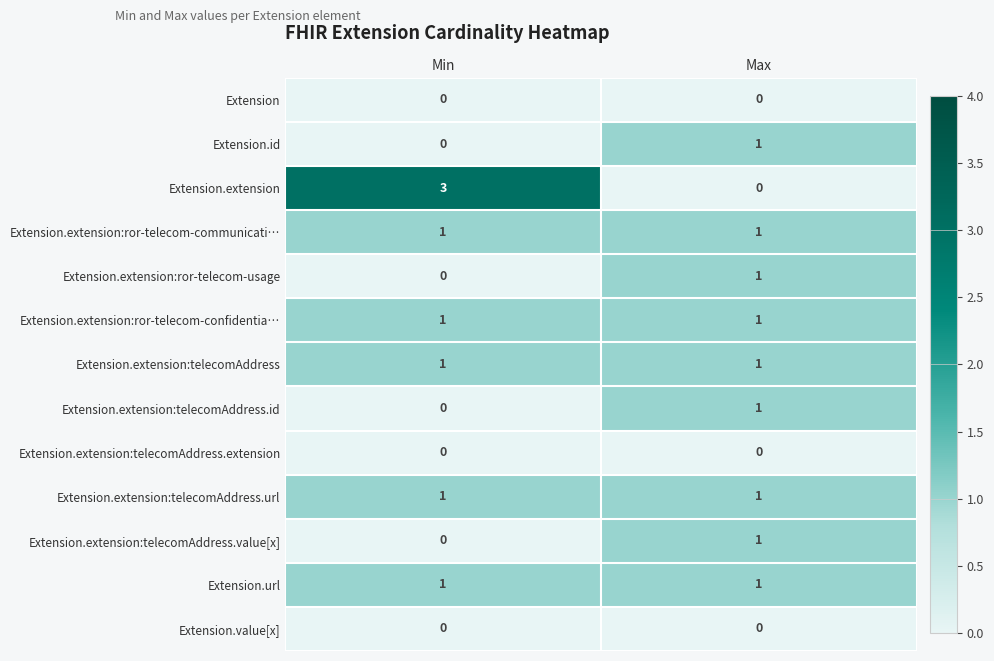

Reading right to left, extract all data points from this chart.

Extension: 0	0
Extension.id: 1	0
Extension.extension: 0	3
Extension.extension:ror-telecom-communicati…: 1	1
Extension.extension:ror-telecom-usage: 1	0
Extension.extension:ror-telecom-confidentia…: 1	1
Extension.extension:telecomAddress: 1	1
Extension.extension:telecomAddress.id: 1	0
Extension.extension:telecomAddress.extension: 0	0
Extension.extension:telecomAddress.url: 1	1
Extension.extension:telecomAddress.value[x]: 1	0
Extension.url: 1	1
Extension.value[x]: 0	0